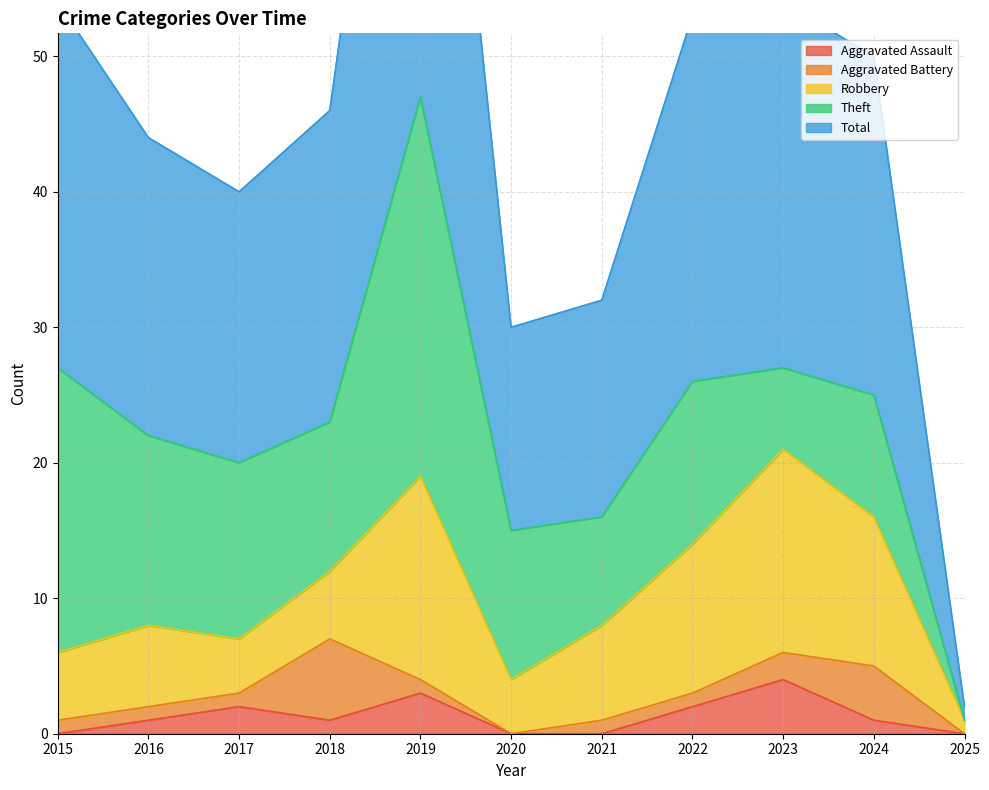

At which category does the chart reach its peak across all series?

2019